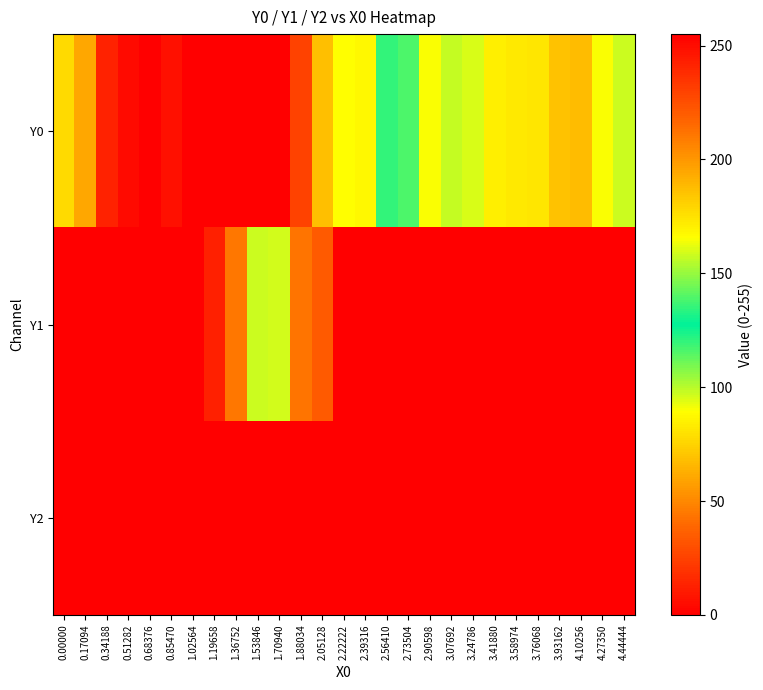

Reading left to right, extract all data points from this chart.

Y0: 0.00000=177.5	0.17094=194.7	0.34188=241.9	0.51282=251.0	0.68376=254.5	0.85470=248.9	1.02564=255.0	1.19658=255.0	1.36752=255.0	1.53846=255.0	1.70940=255.0	1.88034=229.6	2.05128=187.1	2.22222=166.0	2.39316=168.0	2.56410=134.5	2.73504=116.5	2.90598=89.9	3.07692=98.6	3.24786=95.5	3.41880=84.0	3.58974=82.4	3.76068=81.2	3.93162=68.8	4.10256=67.2	4.27350=90.2	4.44444=97.2
Y1: 0.00000=0.0	0.17094=0.0	0.34188=0.0	0.51282=0.0	0.68376=0.0	0.85470=0.0	1.02564=0.0	1.19658=12.0	1.36752=44.0	1.53846=97.2	1.70940=158.5	1.88034=211.6	2.05128=220.2	2.22222=255.0	2.39316=255.0	2.56410=255.0	2.73504=255.0	2.90598=255.0	3.07692=255.0	3.24786=255.0	3.41880=255.0	3.58974=255.0	3.76068=255.0	3.93162=255.0	4.10256=255.0	4.27350=255.0	4.44444=255.0
Y2: 0.00000=0.0	0.17094=0.0	0.34188=0.0	0.51282=0.0	0.68376=0.0	0.85470=0.0	1.02564=0.0	1.19658=0.0	1.36752=0.0	1.53846=0.0	1.70940=0.0	1.88034=0.0	2.05128=0.0	2.22222=0.0	2.39316=0.0	2.56410=0.0	2.73504=0.0	2.90598=0.0	3.07692=0.0	3.24786=0.0	3.41880=0.0	3.58974=0.0	3.76068=0.0	3.93162=0.0	4.10256=0.0	4.27350=0.0	4.44444=0.0